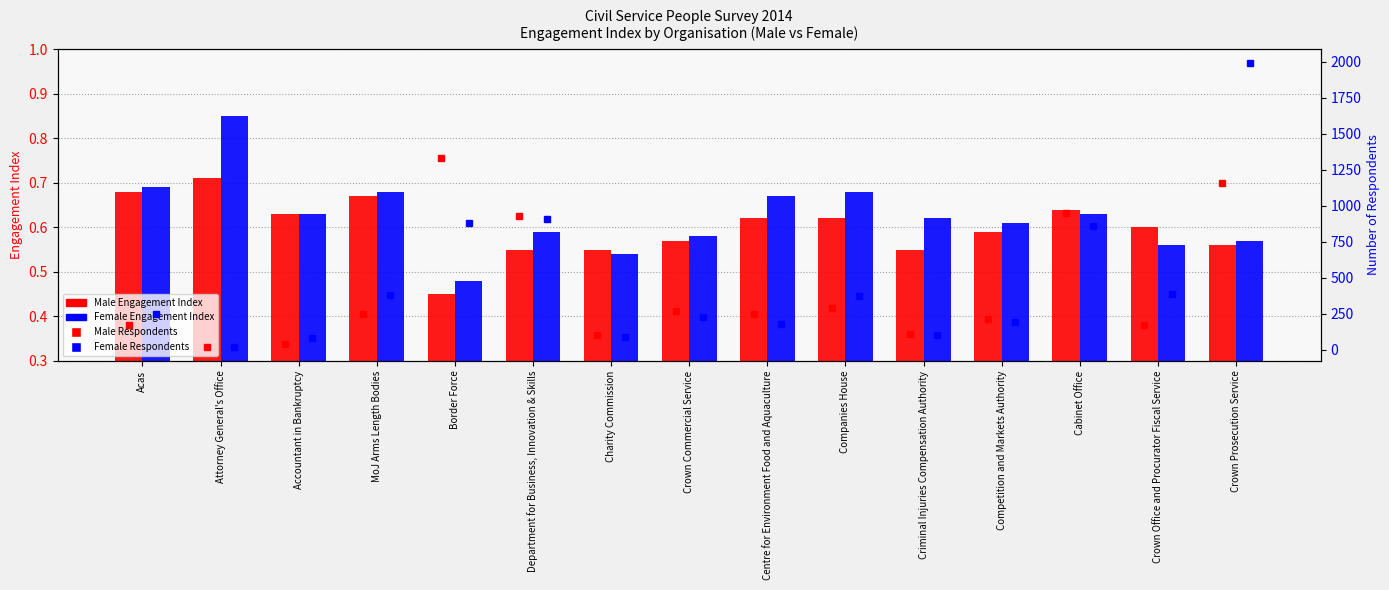

What is the highest value of the Female Engagement series?

0.8